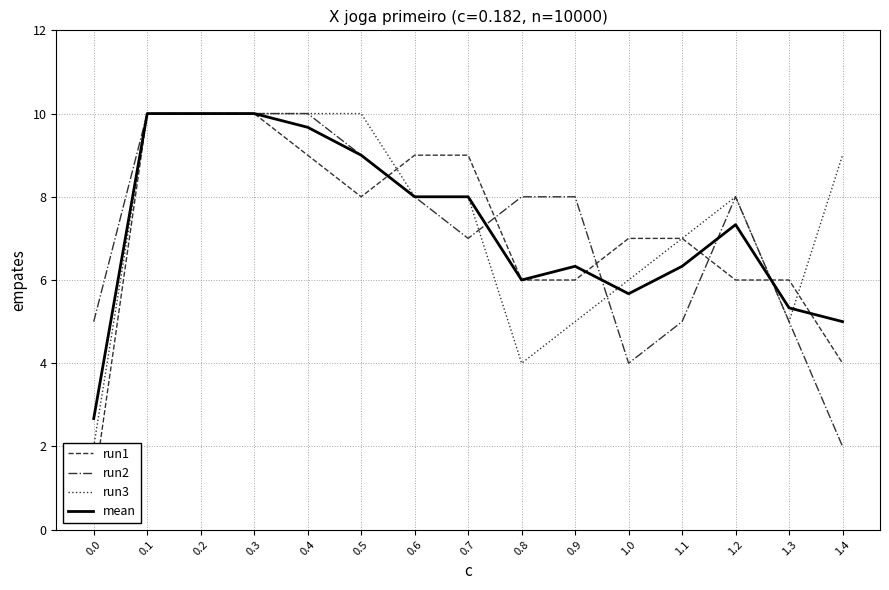

Reading left to right, what are all the values shown in this chart?

run1: 0.0=1.0	0.1=10.0	0.2=10.0	0.3=10.0	0.4=9.0	0.5=8.0	0.6=9.0	0.7=9.0	0.8=6.0	0.9=6.0	1.0=7.0	1.1=7.0	1.2=6.0	1.3=6.0	1.4=4.0
run2: 0.0=5.0	0.1=10.0	0.2=10.0	0.3=10.0	0.4=10.0	0.5=9.0	0.6=8.0	0.7=7.0	0.8=8.0	0.9=8.0	1.0=4.0	1.1=5.0	1.2=8.0	1.3=5.0	1.4=2.0
run3: 0.0=2.0	0.1=10.0	0.2=10.0	0.3=10.0	0.4=10.0	0.5=10.0	0.6=8.0	0.7=8.0	0.8=4.0	0.9=5.0	1.0=6.0	1.1=7.0	1.2=8.0	1.3=5.0	1.4=9.0
mean: 0.0=2.7	0.1=10.0	0.2=10.0	0.3=10.0	0.4=9.7	0.5=9.0	0.6=8.0	0.7=8.0	0.8=6.0	0.9=6.3	1.0=5.7	1.1=6.3	1.2=7.3	1.3=5.3	1.4=5.0